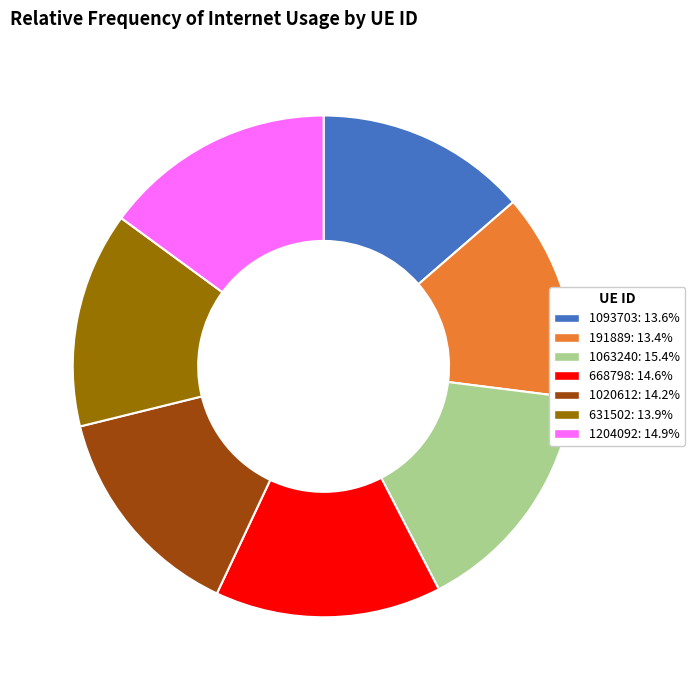

Combined, do 1020612 and 668798 account for over 50%?

No